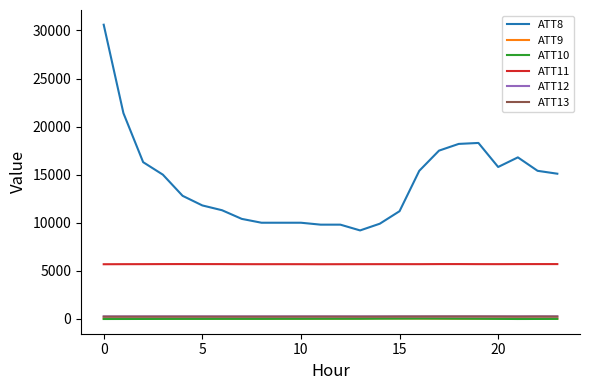

What are all the series names shown in the legend?

ATT8, ATT9, ATT10, ATT11, ATT12, ATT13